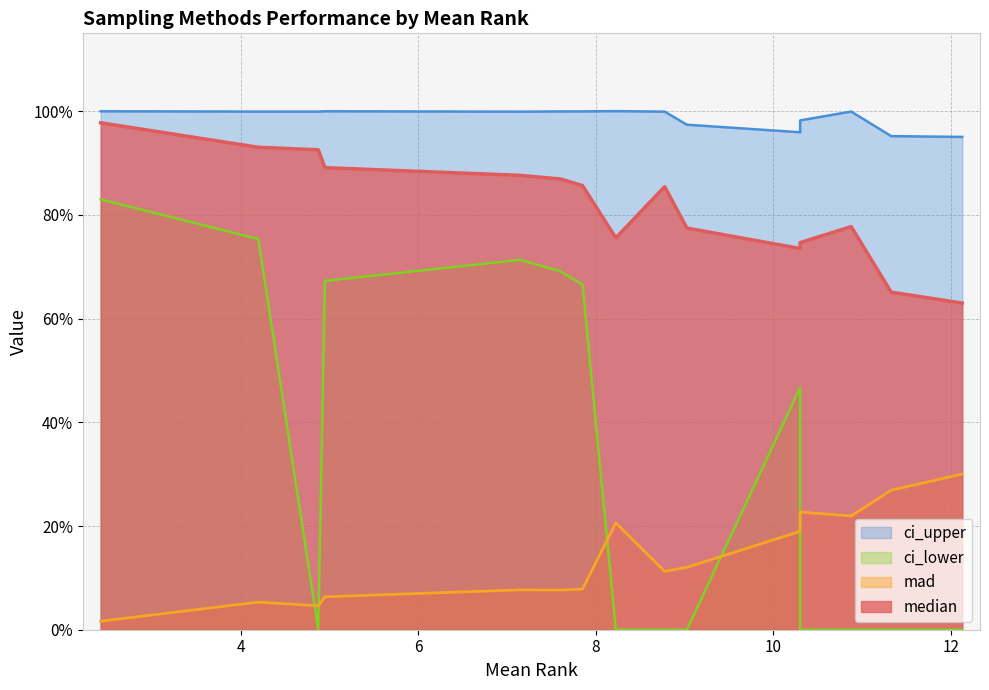

Is the value of median at NearMiss greater than the value of ci_lower at KMeansSMOTE?

Yes